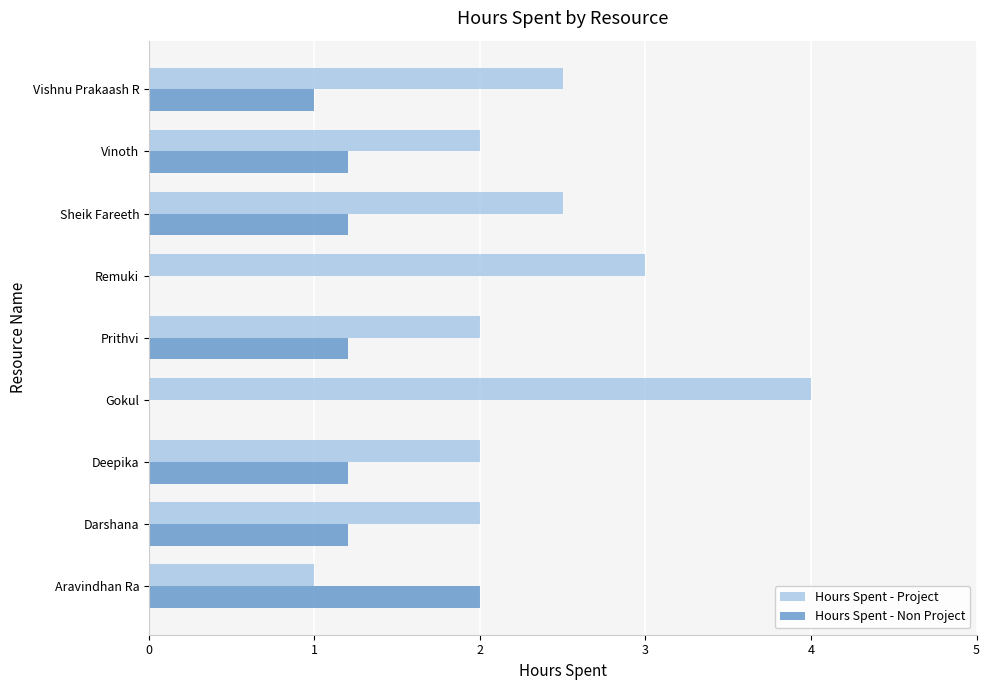

Is the value of Hours Spent - Non Project at Vinoth greater than the value of Hours Spent - Project at Remuki?

No